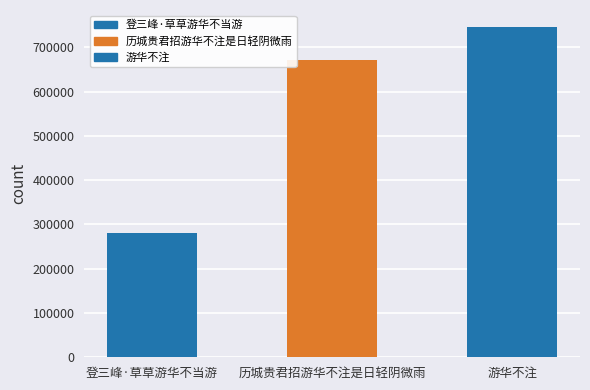

What is the change in value from 登三峰·草草游华不当游 to 游华不注?

+467320